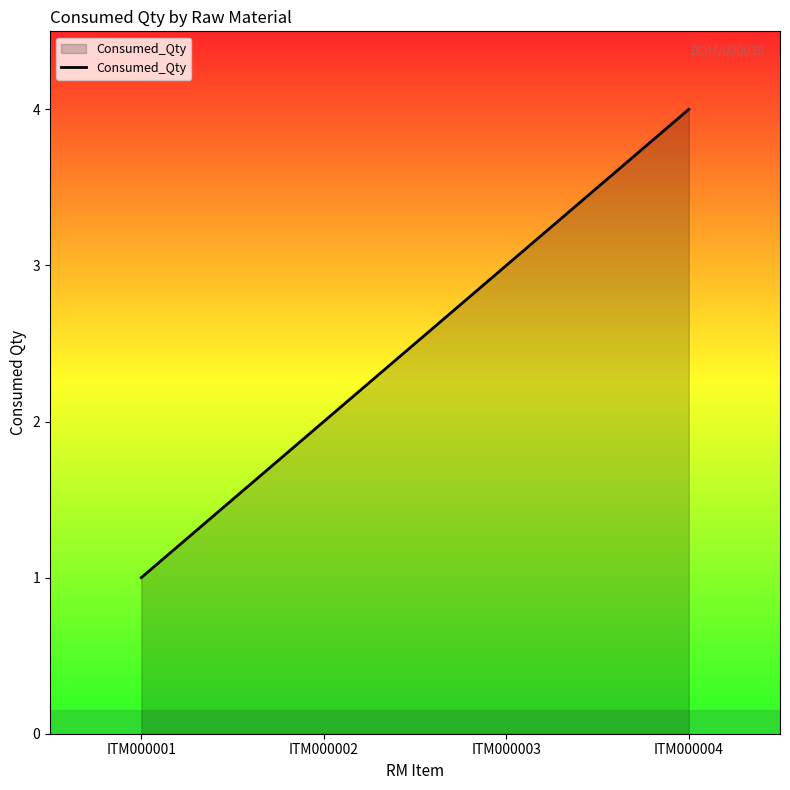

What is the difference between the second highest and minimum values?

2